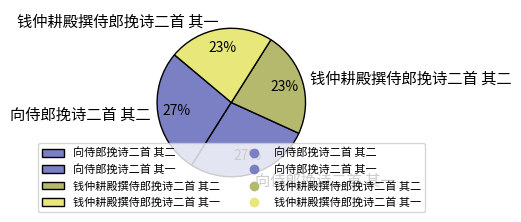

To the nearest percent, what is the difference between the largest and smallest slice percentages?

4%